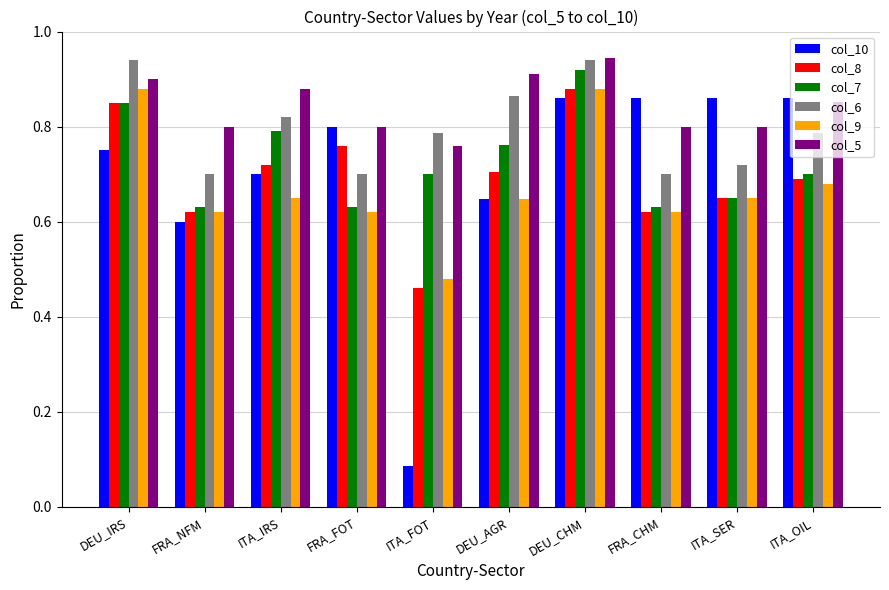

What is the sum of the col_5 values at ITA_OIL and FRA_FOT?

1.7